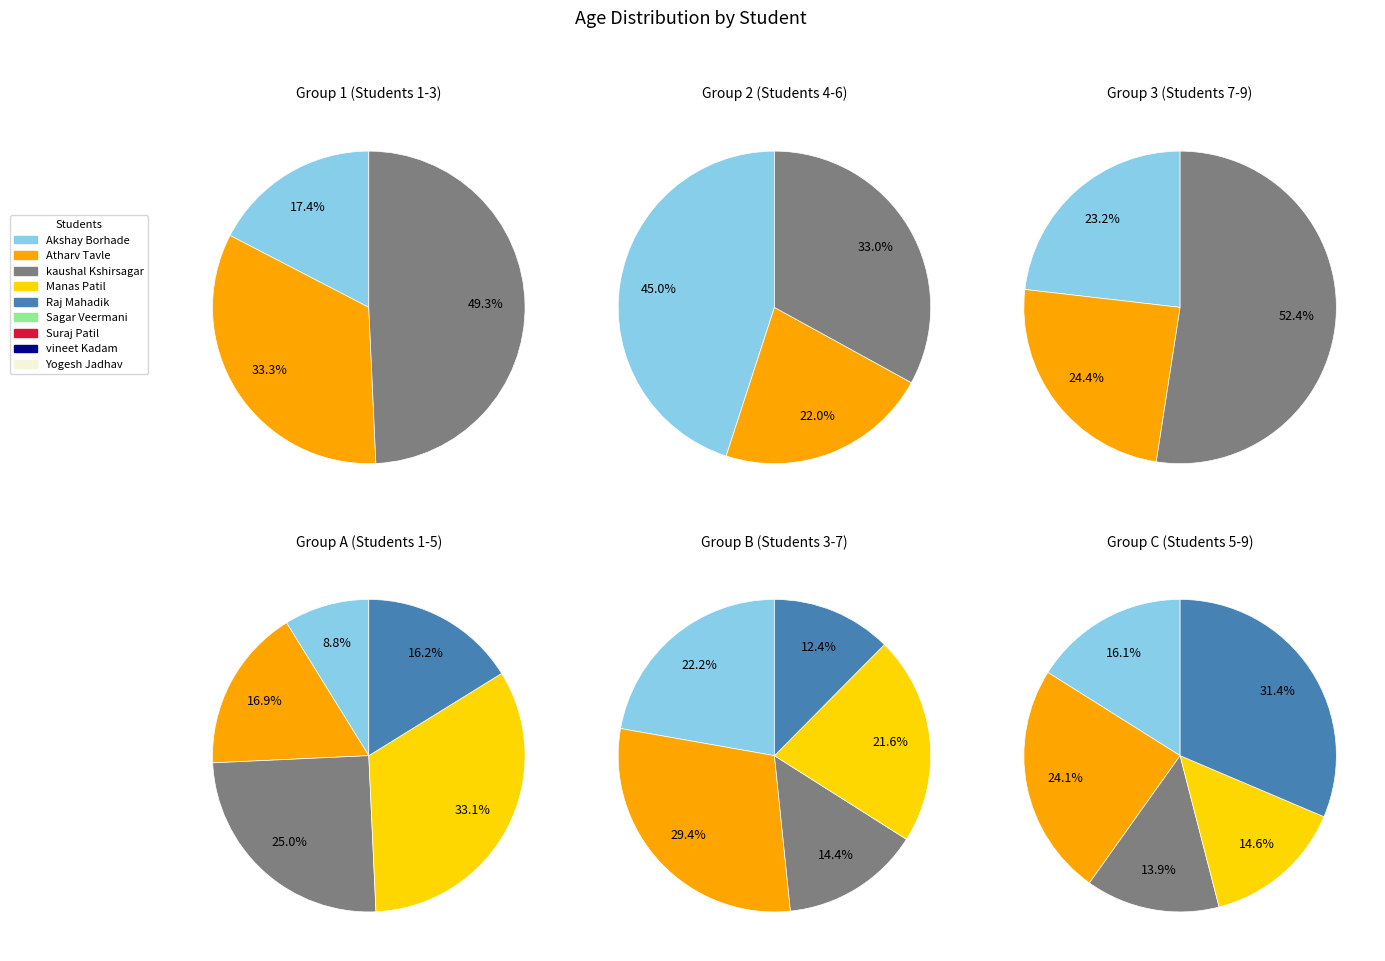

Which has a higher value, vineet Kadam or kaushal Kshirsagar?

kaushal Kshirsagar